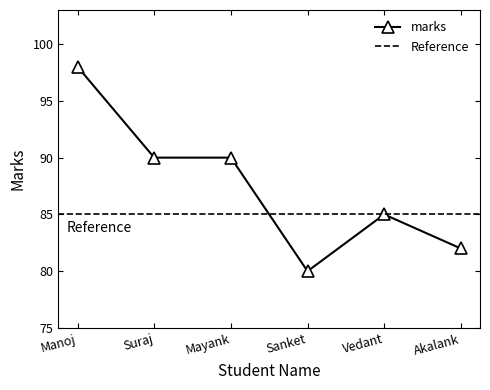

What is the difference between the values at Vedant and Suraj?

5